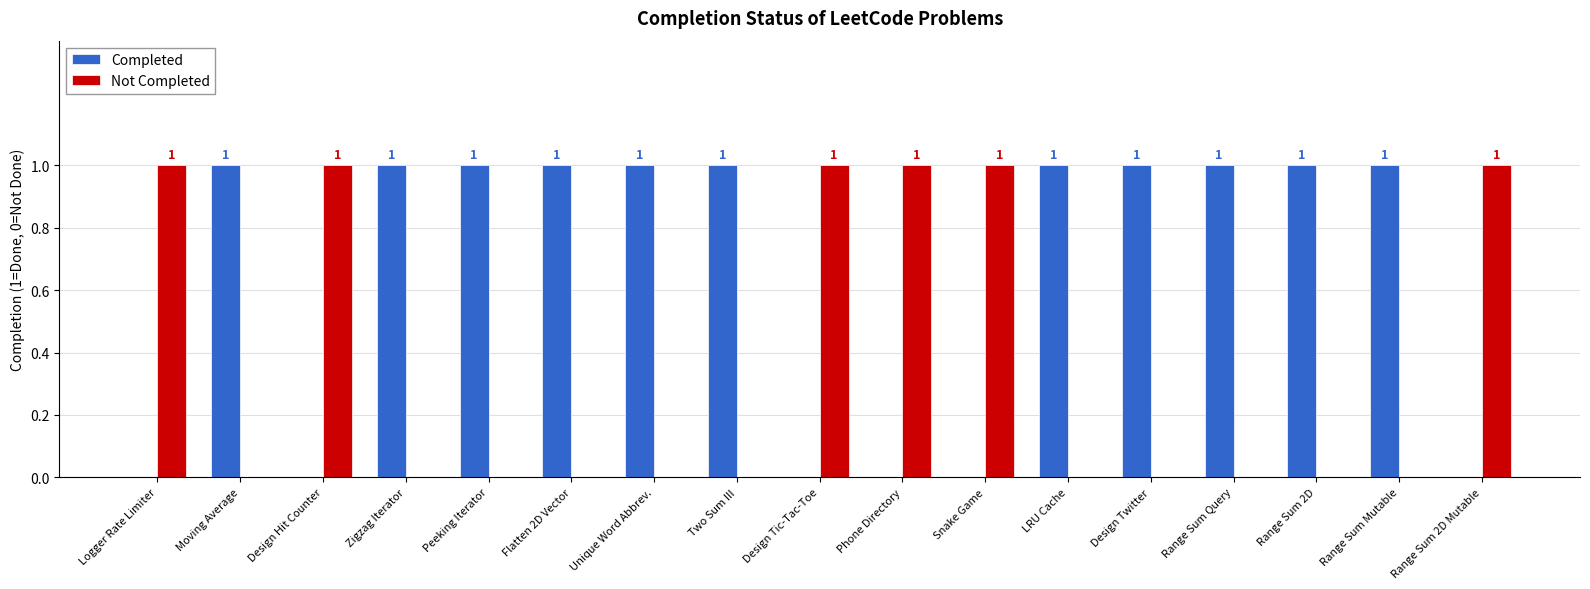

Is it true that Completed equals 1 at LRU Cache?

True